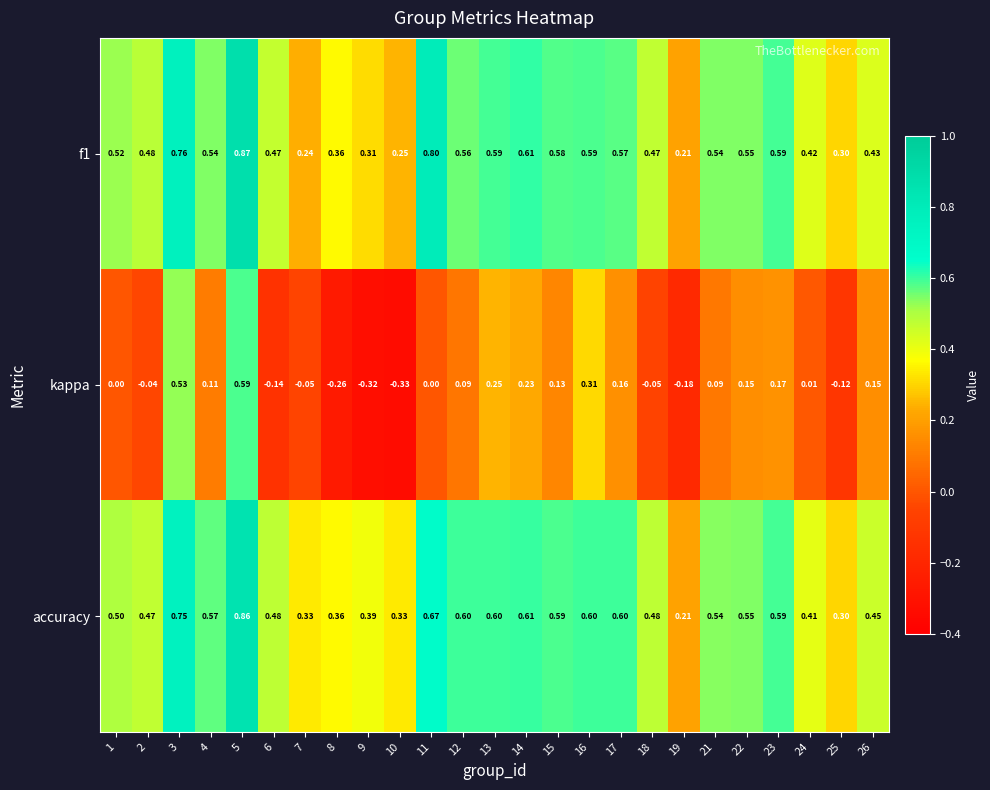

Which series changed the most between 14 and 19?

kappa